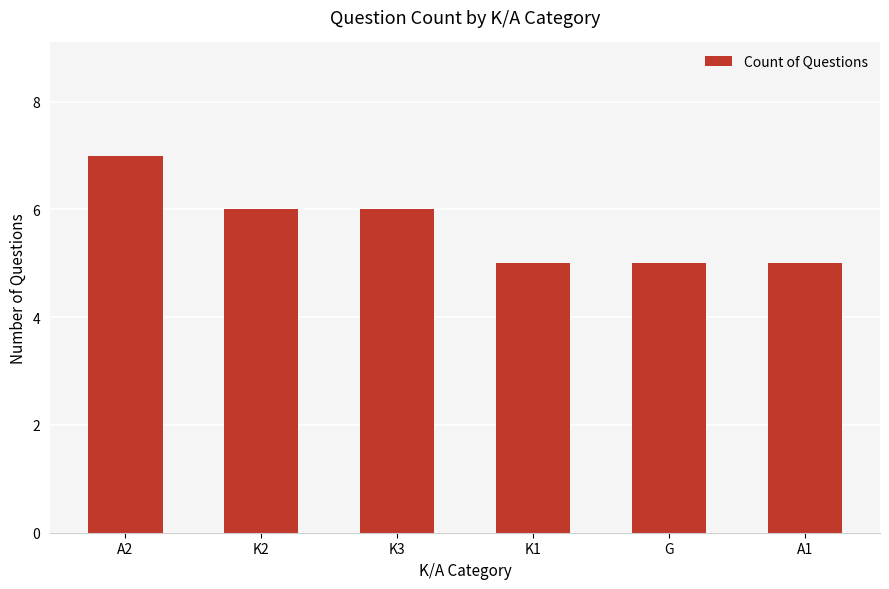

What is the ratio of the value at A1 to the value at K2?

0.8